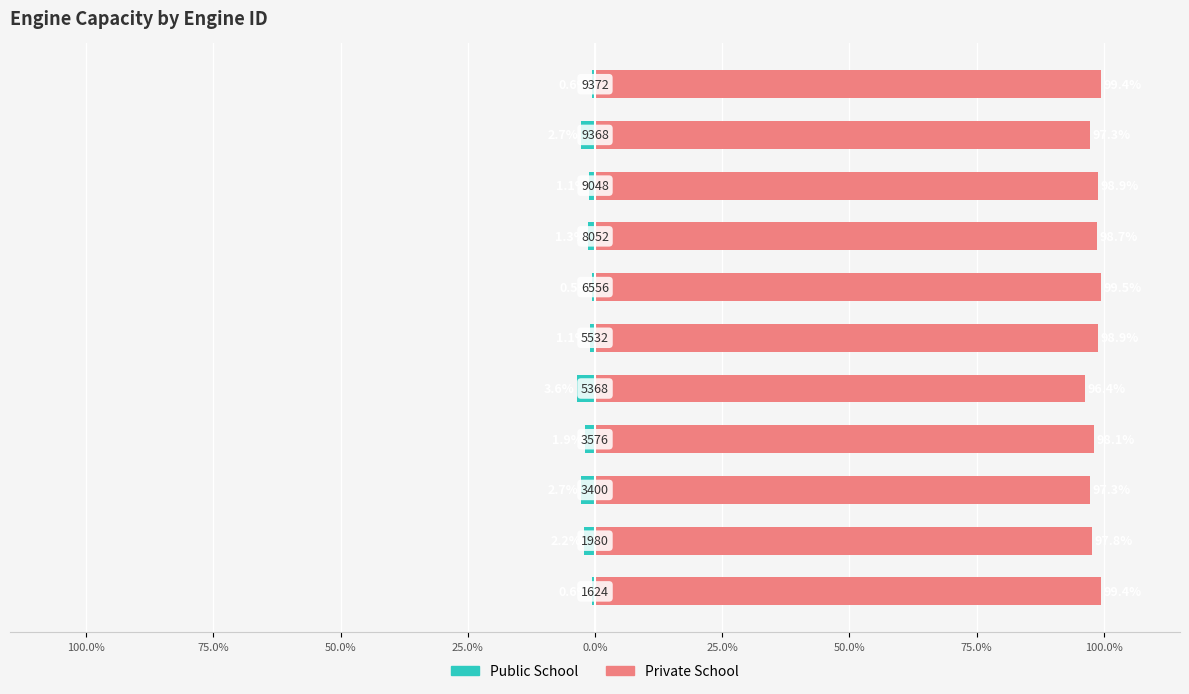

What is the total value across all series at 100.0%?

98.8